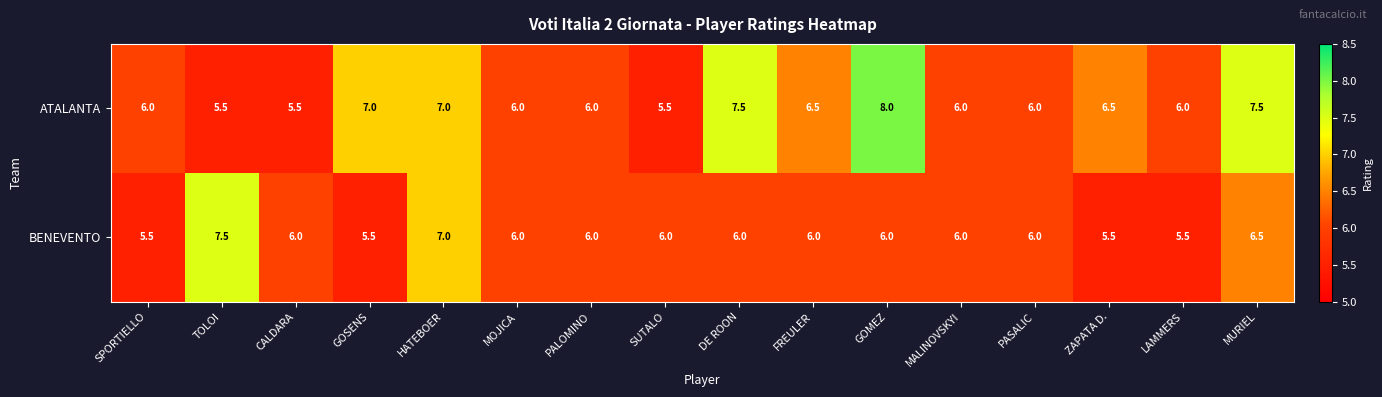

Count the ATALANTA values in the range 6 to 7.

10